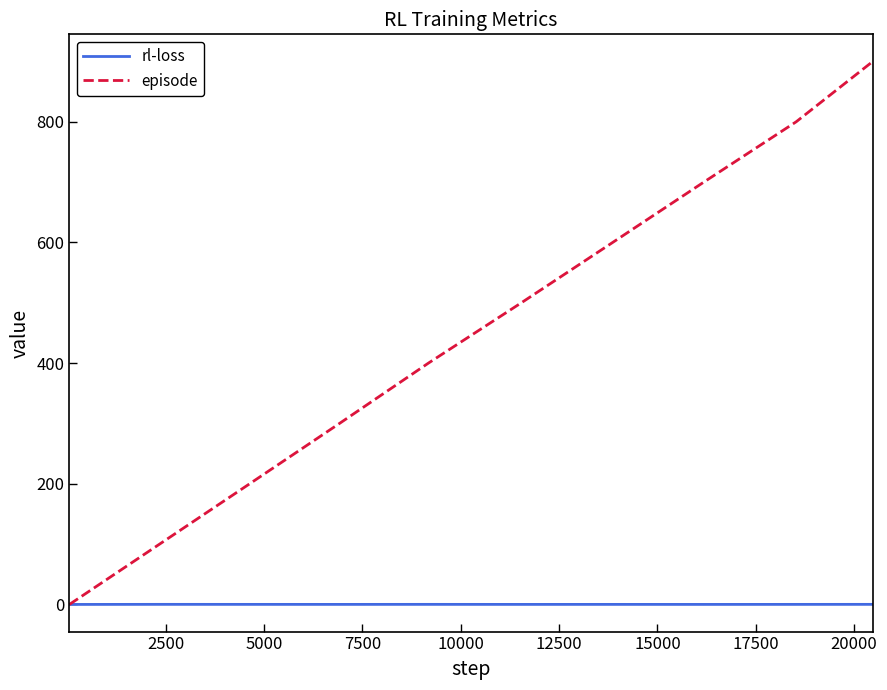

Which series has the widest spread of values?

episode